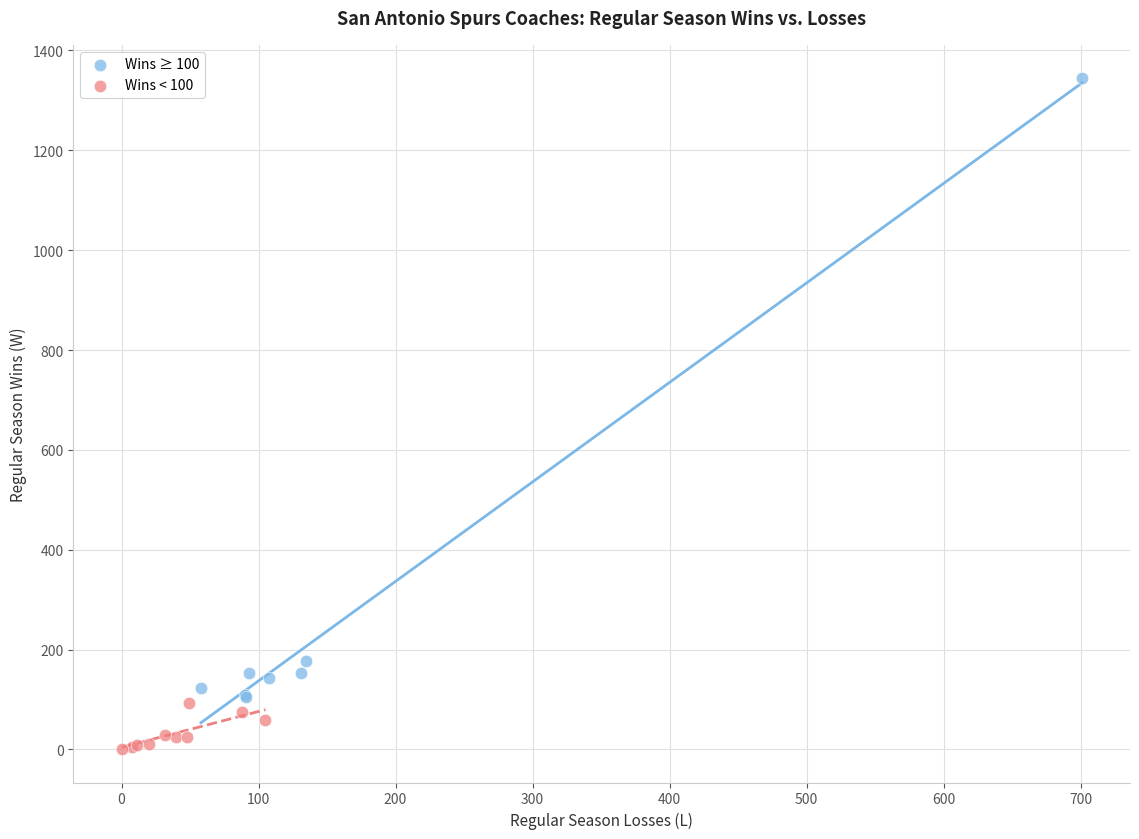

Which series has the widest spread of Y values?

Wins ≥ 100